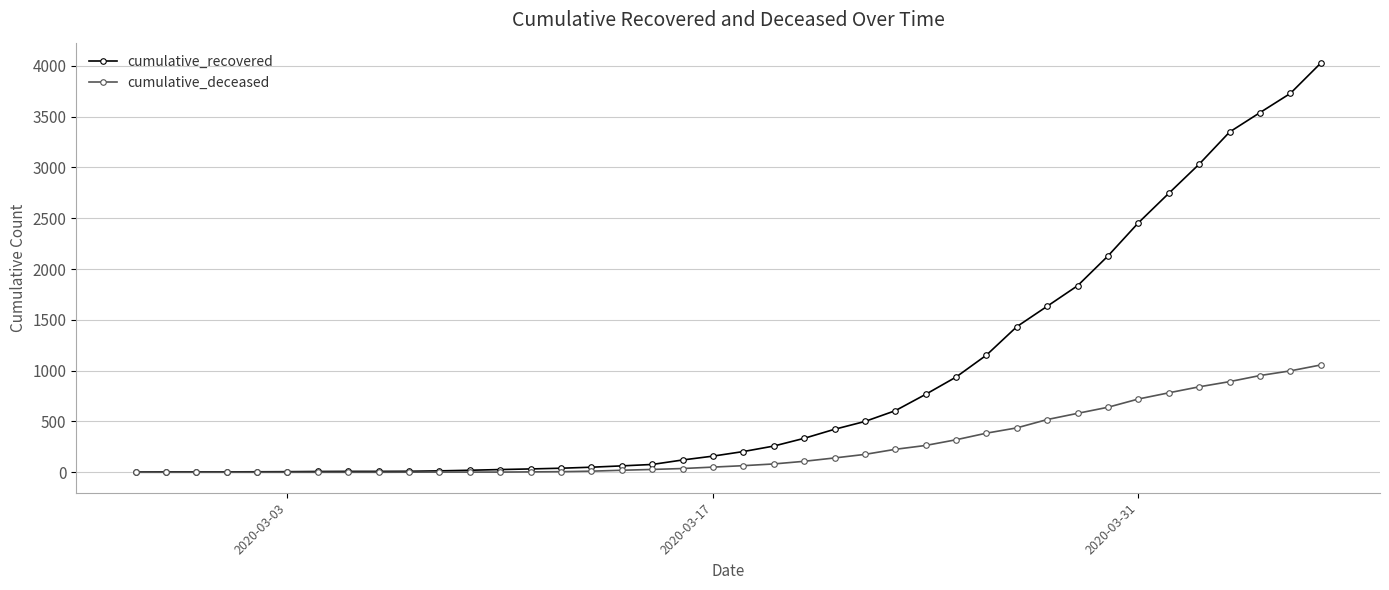

Rank the series by their maximum value, from lowest to highest.

cumulative_deceased, cumulative_recovered